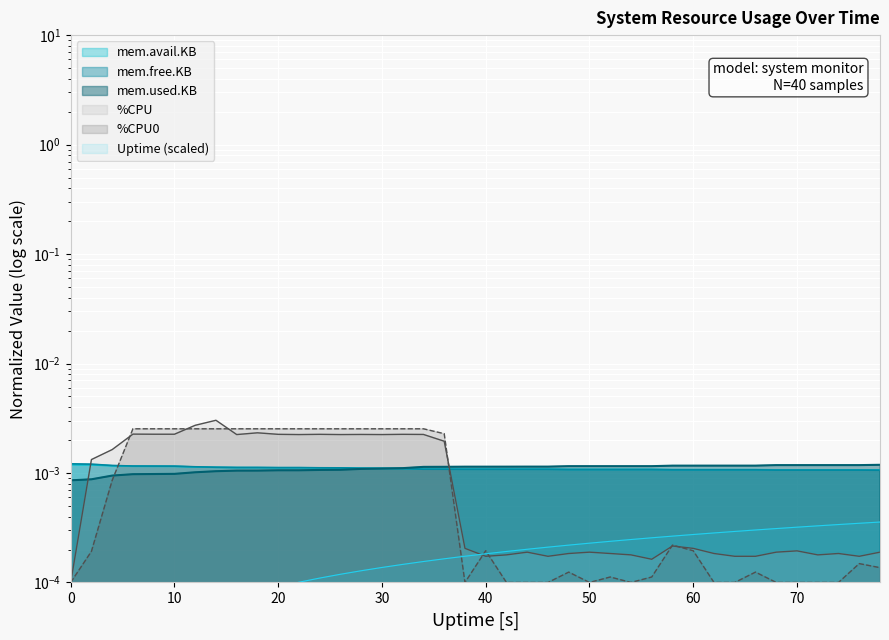

The value of mem.used.KB at 44 is 0.0. True or false?

False